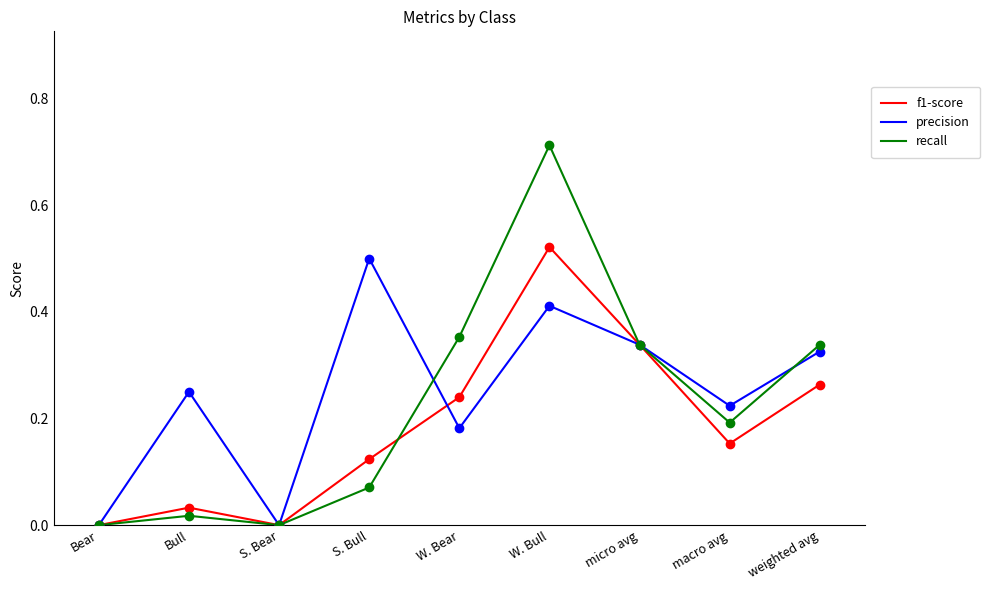

Reading left to right, what are all the values shown in this chart?

f1-score dots: 0.0	0.0	0.0	0.1	0.2	0.5	0.3	0.2	0.3
f1-score: 0.0	0.0	0.0	0.1	0.2	0.5	0.3	0.2	0.3
precision dots: 0.0	0.2	0.0	0.5	0.2	0.4	0.3	0.2	0.3
precision: 0.0	0.2	0.0	0.5	0.2	0.4	0.3	0.2	0.3
recall dots: 0.0	0.0	0.0	0.1	0.4	0.7	0.3	0.2	0.3
recall: 0.0	0.0	0.0	0.1	0.4	0.7	0.3	0.2	0.3